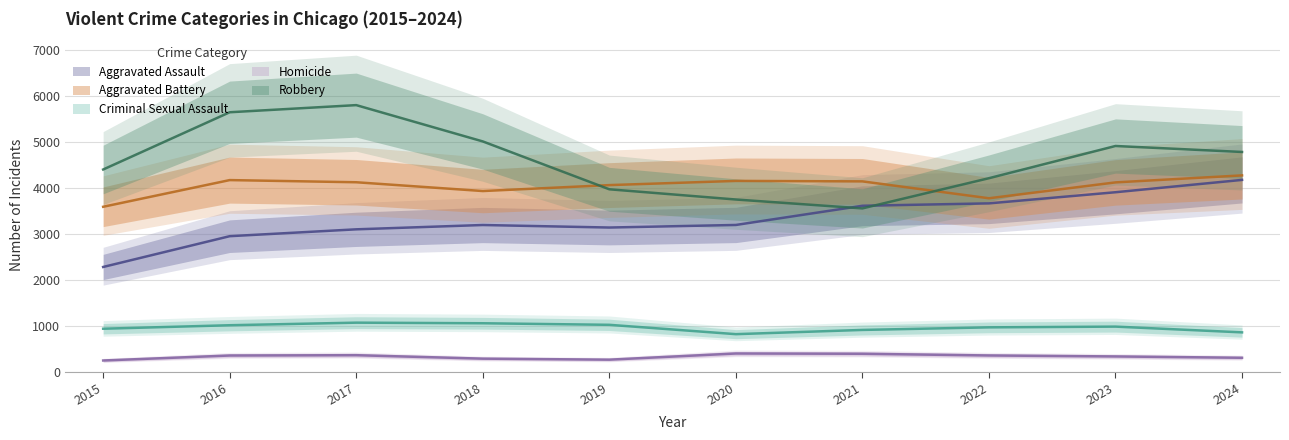

List the series in order of their peak value, lowest first.

Homicide, Criminal Sexual Assault, Aggravated Assault, Aggravated Battery, Robbery